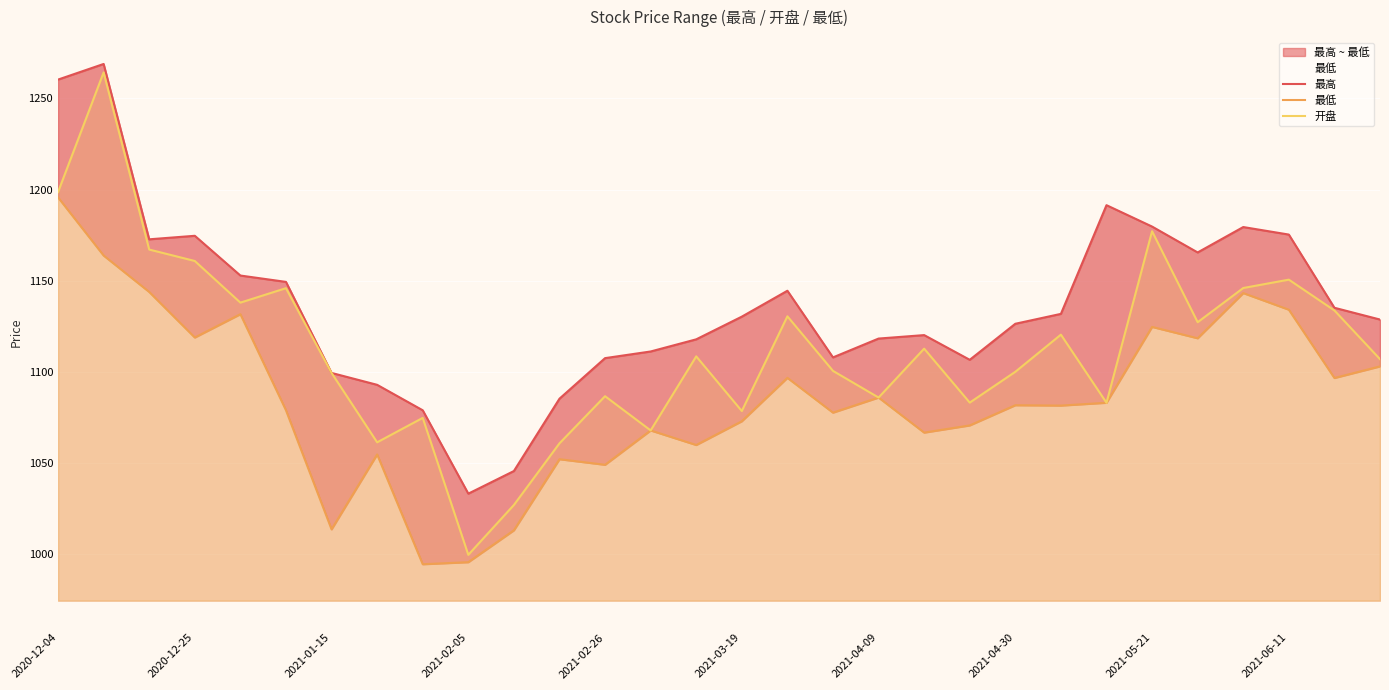

Which category has the lowest value in the 开盘 series?

2021-02-05